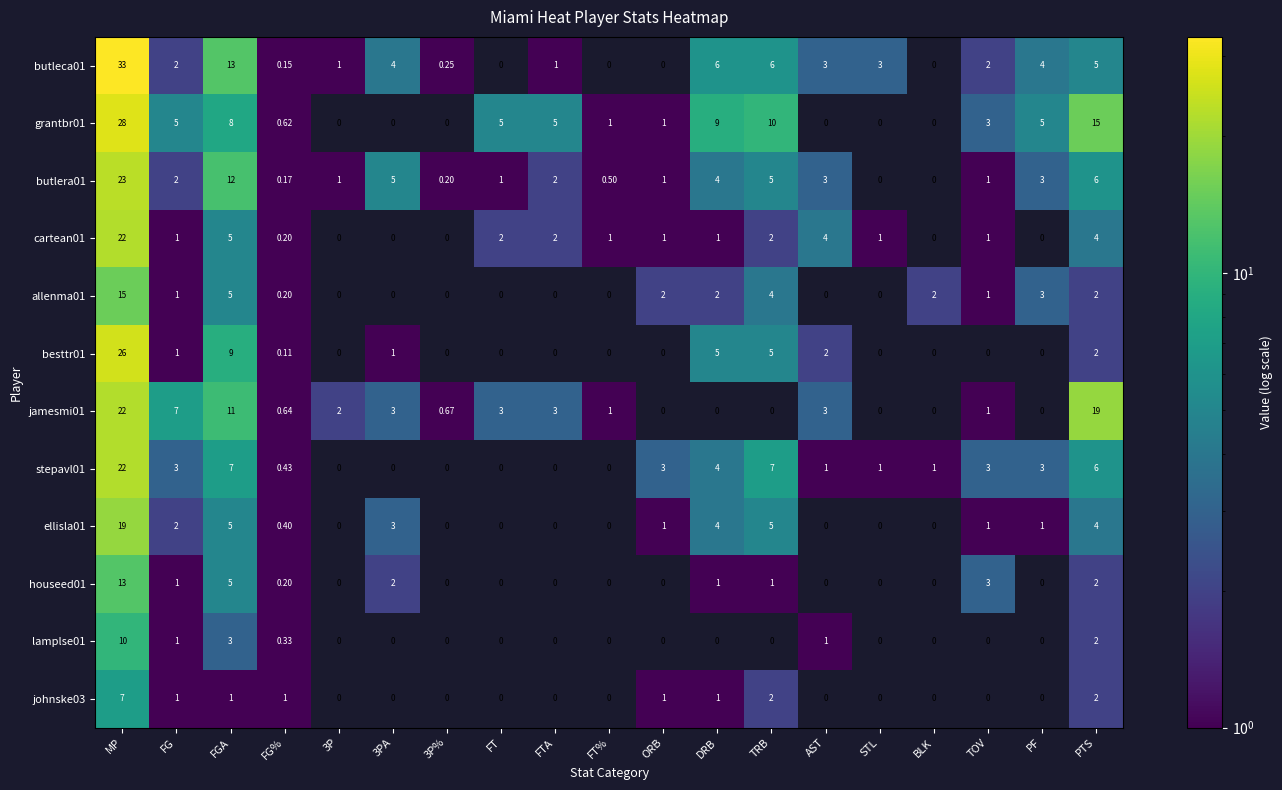

Which series has the widest spread of values?

butleca01